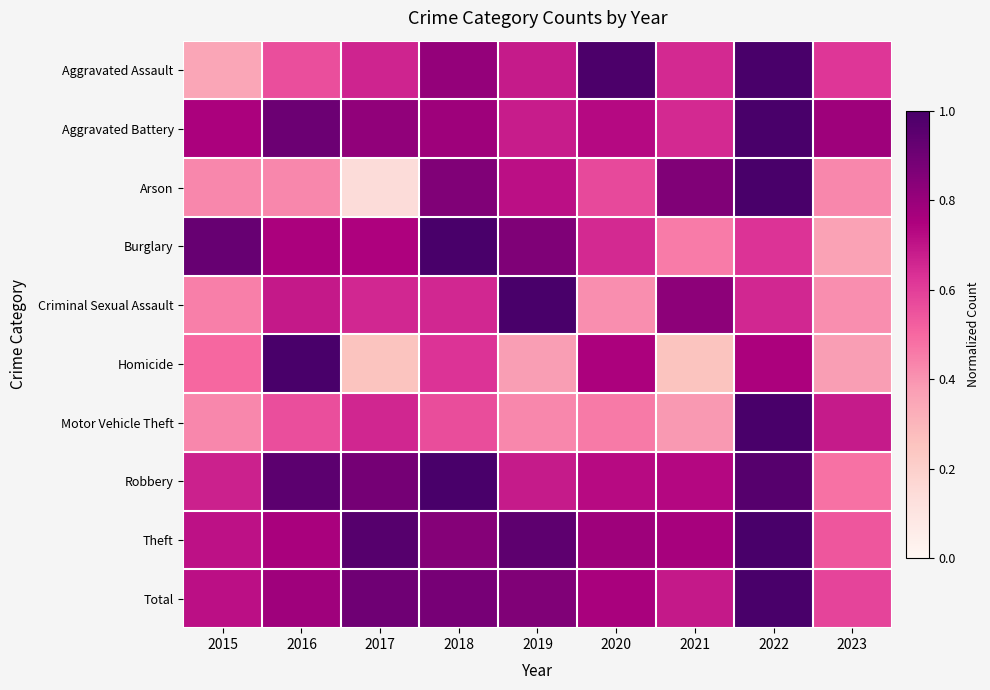

Reading left to right, extract all data points from this chart.

Aggravated Assault: 2015=0.3	2016=0.6	2017=0.7	2018=0.8	2019=0.7	2020=1.0	2021=0.7	2022=1.0	2023=0.6
Aggravated Battery: 2015=0.8	2016=0.9	2017=0.8	2018=0.8	2019=0.7	2020=0.7	2021=0.7	2022=1.0	2023=0.8
Arson: 2015=0.4	2016=0.4	2017=0.1	2018=0.9	2019=0.7	2020=0.6	2021=0.9	2022=1.0	2023=0.4
Burglary: 2015=0.9	2016=0.8	2017=0.7	2018=1.0	2019=0.9	2020=0.6	2021=0.5	2022=0.6	2023=0.4
Criminal Sexual Assault: 2015=0.4	2016=0.7	2017=0.7	2018=0.7	2019=1.0	2020=0.4	2021=0.8	2022=0.7	2023=0.4
Homicide: 2015=0.5	2016=1.0	2017=0.2	2018=0.6	2019=0.4	2020=0.8	2021=0.2	2022=0.8	2023=0.4
Motor Vehicle Theft: 2015=0.4	2016=0.6	2017=0.7	2018=0.6	2019=0.4	2020=0.5	2021=0.4	2022=1.0	2023=0.7
Robbery: 2015=0.7	2016=0.9	2017=0.9	2018=1.0	2019=0.7	2020=0.7	2021=0.7	2022=1.0	2023=0.5
Theft: 2015=0.7	2016=0.8	2017=1.0	2018=0.8	2019=0.9	2020=0.8	2021=0.8	2022=1.0	2023=0.5
Total: 2015=0.7	2016=0.8	2017=0.9	2018=0.9	2019=0.9	2020=0.8	2021=0.7	2022=1.0	2023=0.6